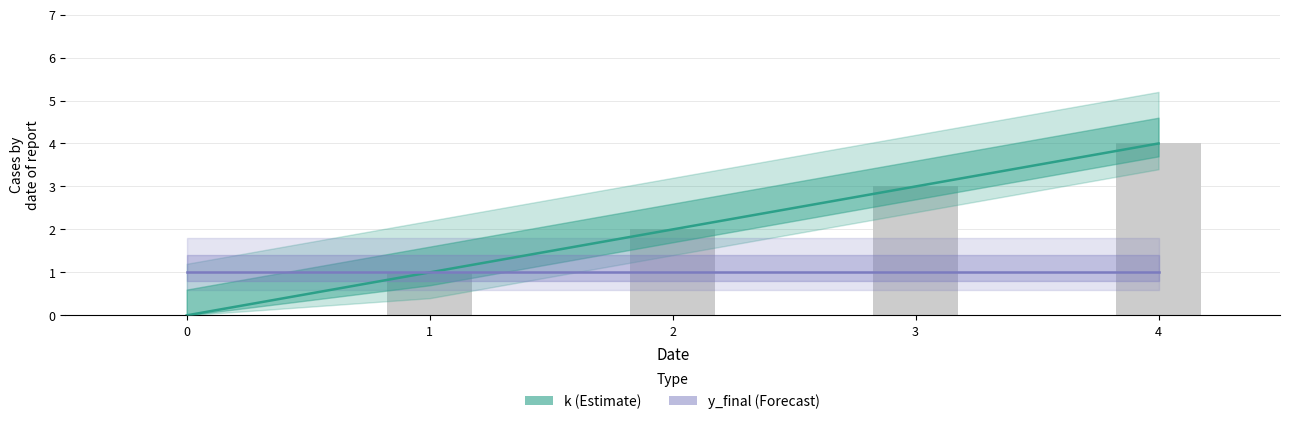

List the series in order of their overall mean, highest first.

k, y_final